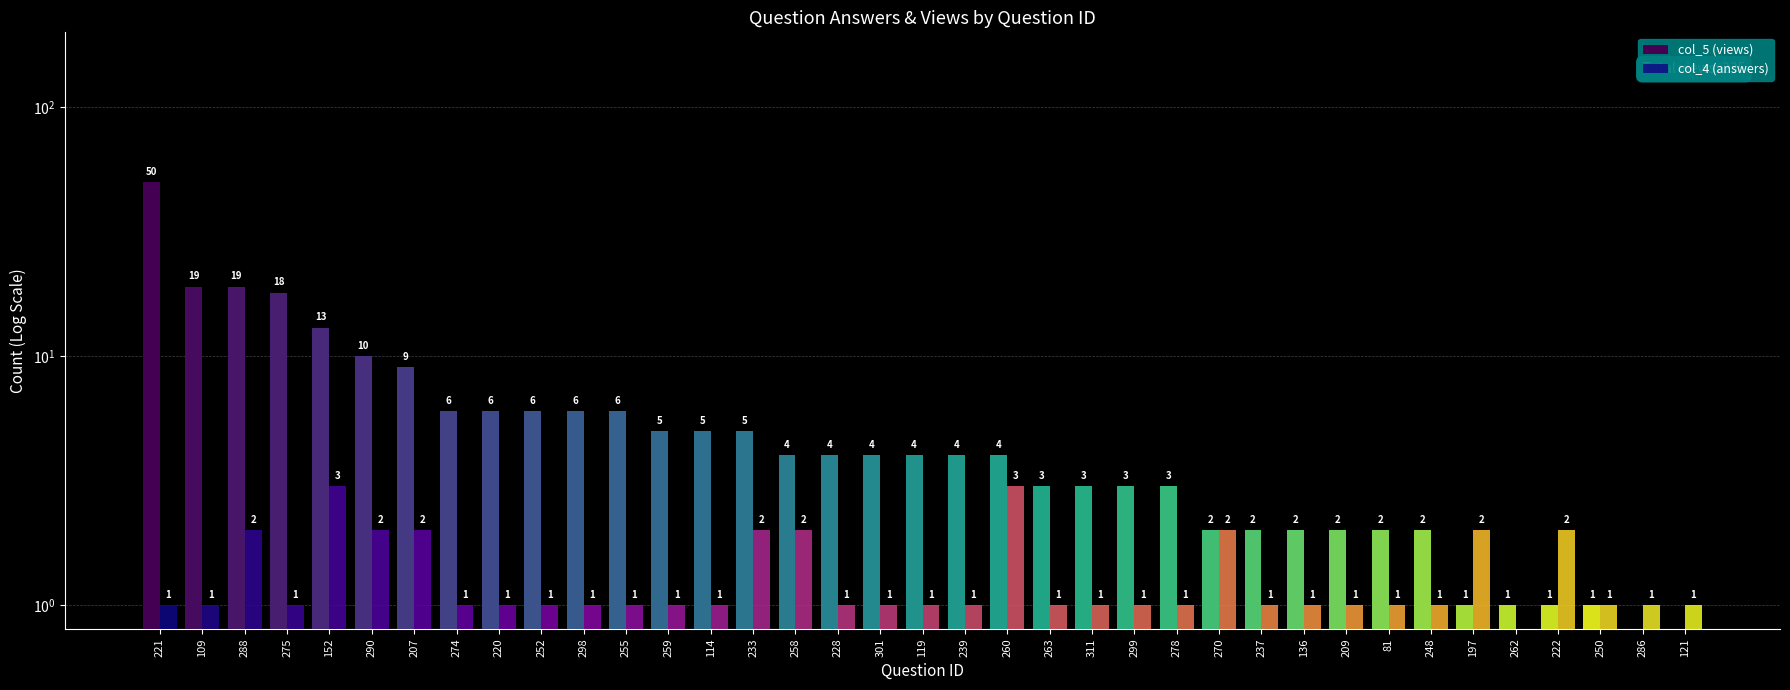

At which category is the sum across all series the highest?

221